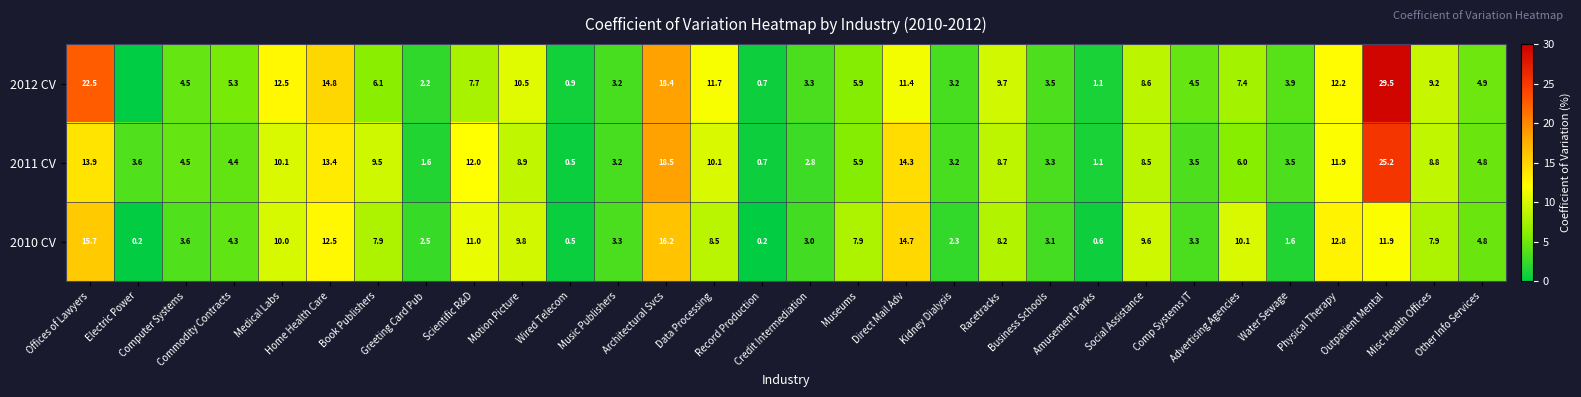

What is the lowest value of the 2011 CV series?

0.5